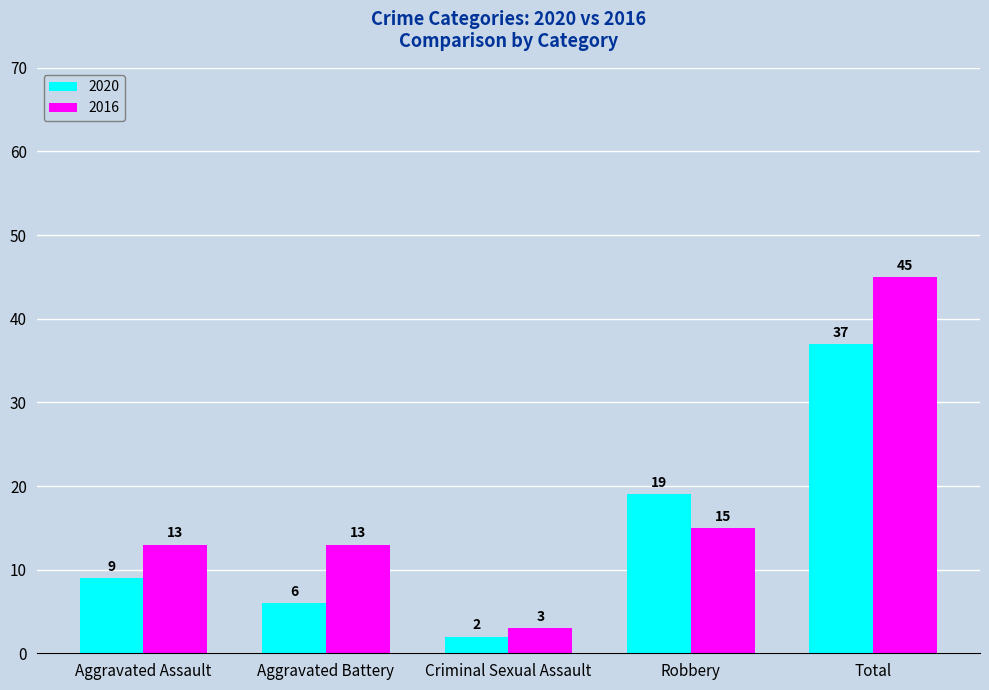

What is the label of the 2nd bar from the left?

Aggravated Battery